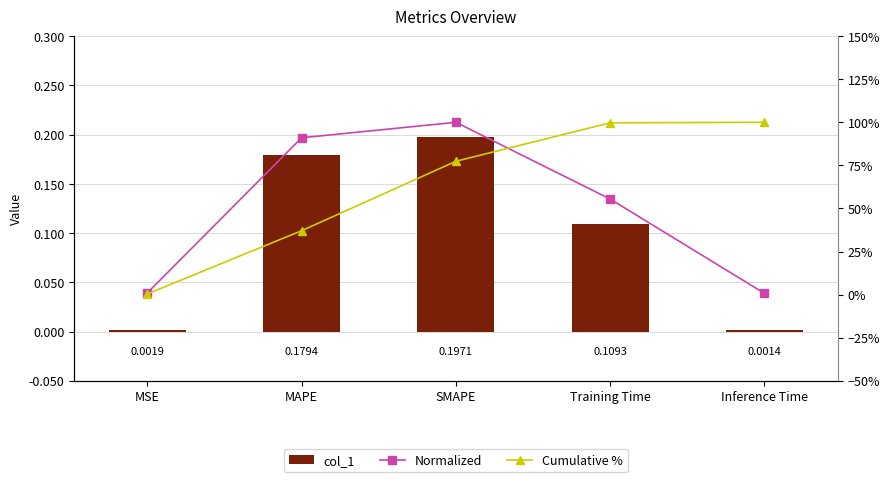

Reading left to right, what are all the values shown in this chart?

col_1: 0.0	0.2	0.2	0.1	0.0
Normalized: 0.0	0.9	1.0	0.6	0.0
Cumulative %: 0.0	0.4	0.8	1.0	1.0